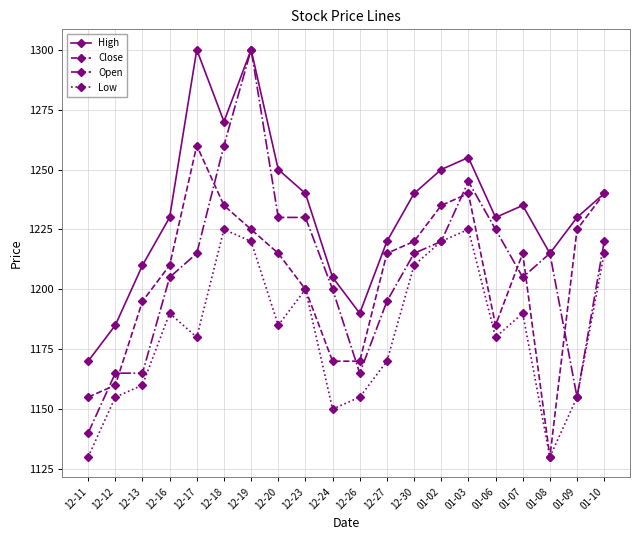

What is the label of the 7th point from the right?

01-02